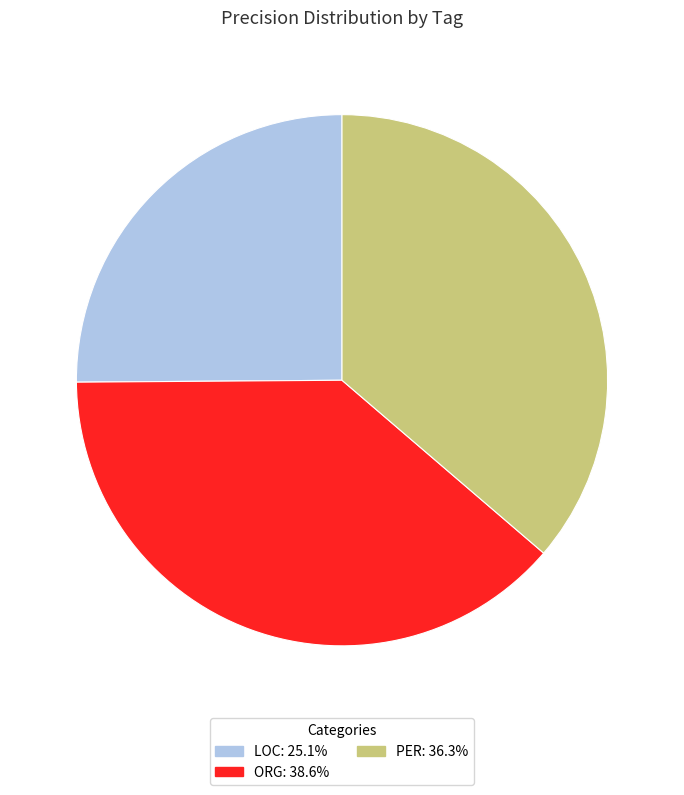

Is the sum of ORG and PER greater than half?

Yes